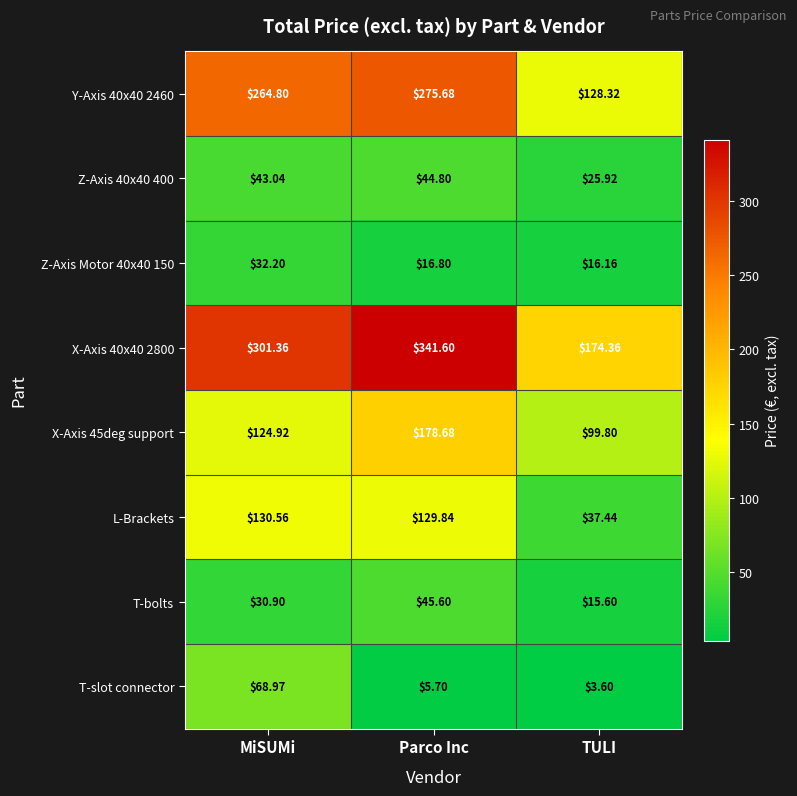

At which label is T-bolts closest to 30?

MiSUMi